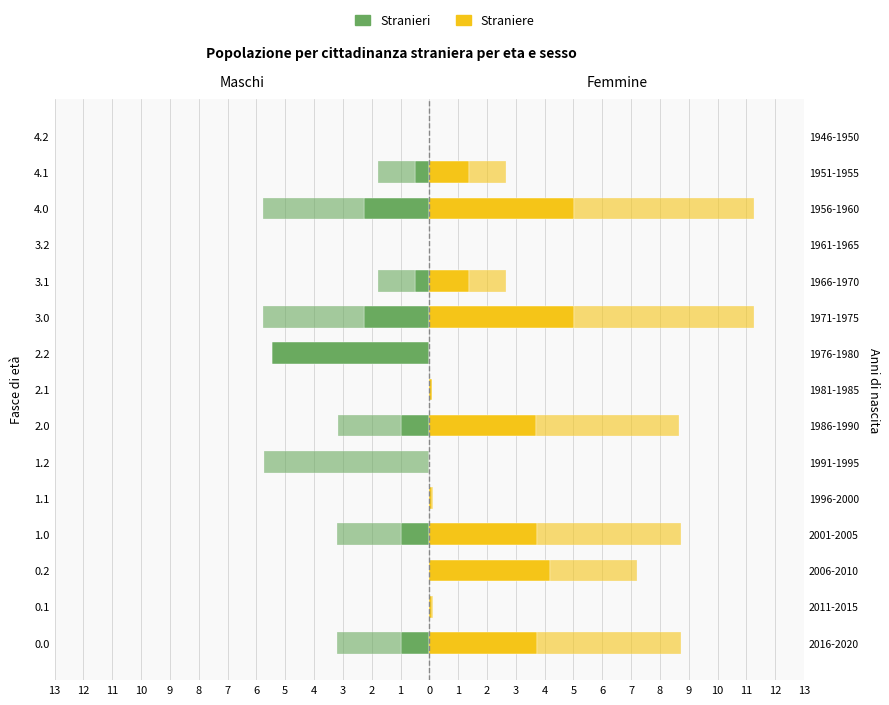

How many data points does each series have?

15